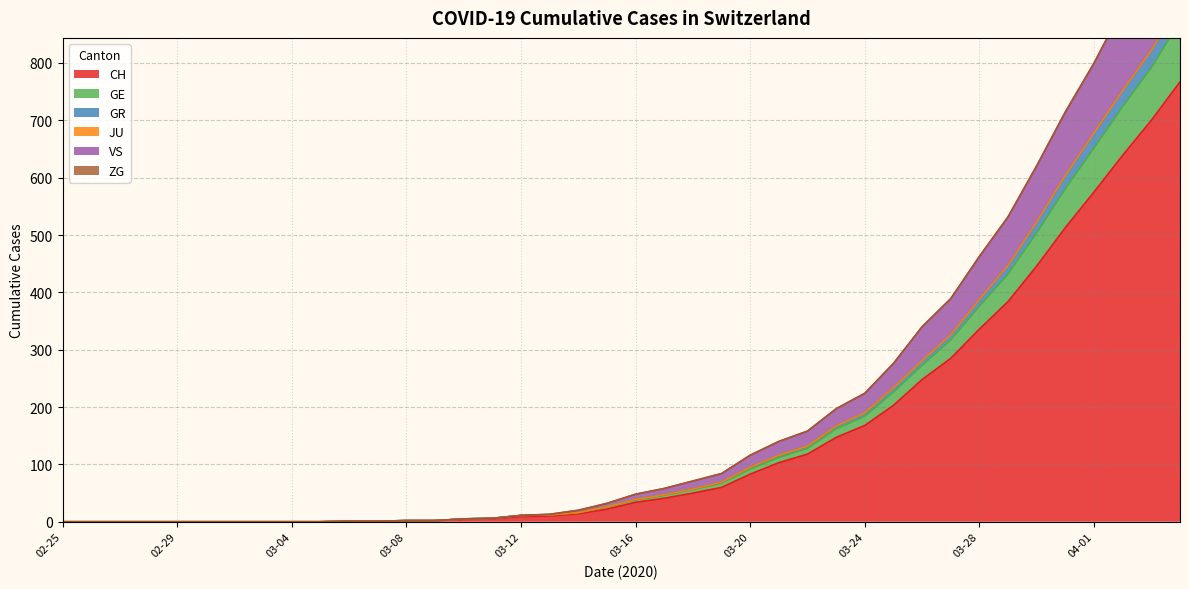

What is the highest value of the CH series?

767